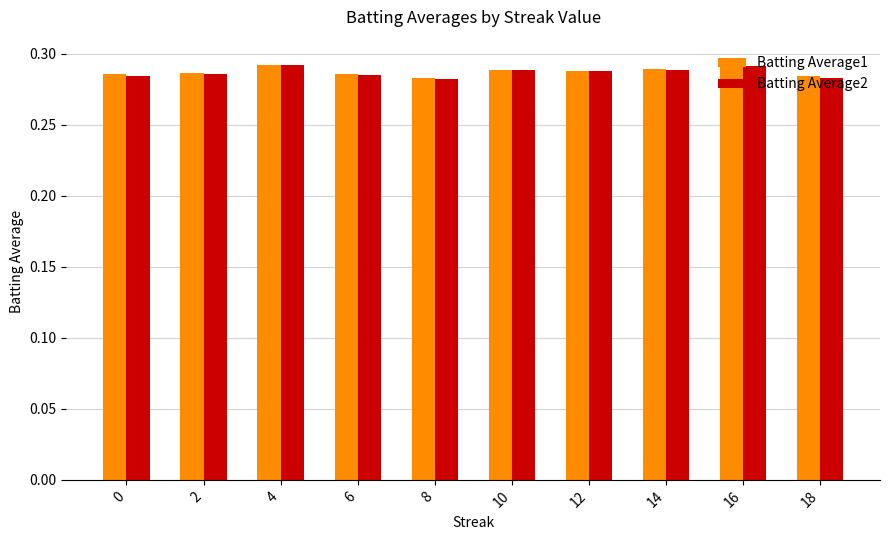

The Batting Average1 series shows 0.4 at 8. True or false?

False